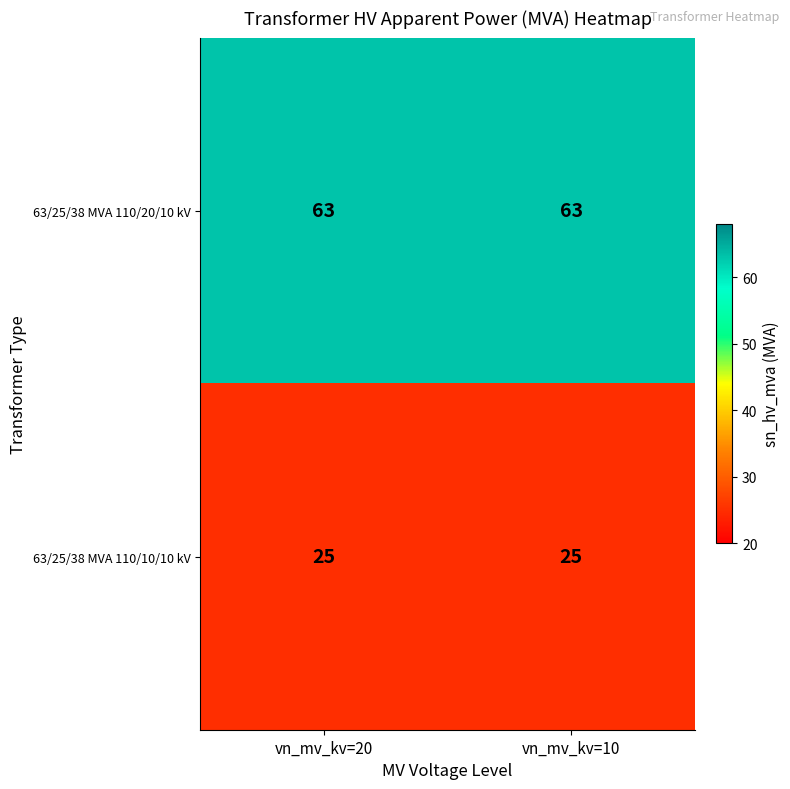

Is it true that 63/25/38 MVA 110/20/10 kV equals 17 at vn_mv_kv=20?

False